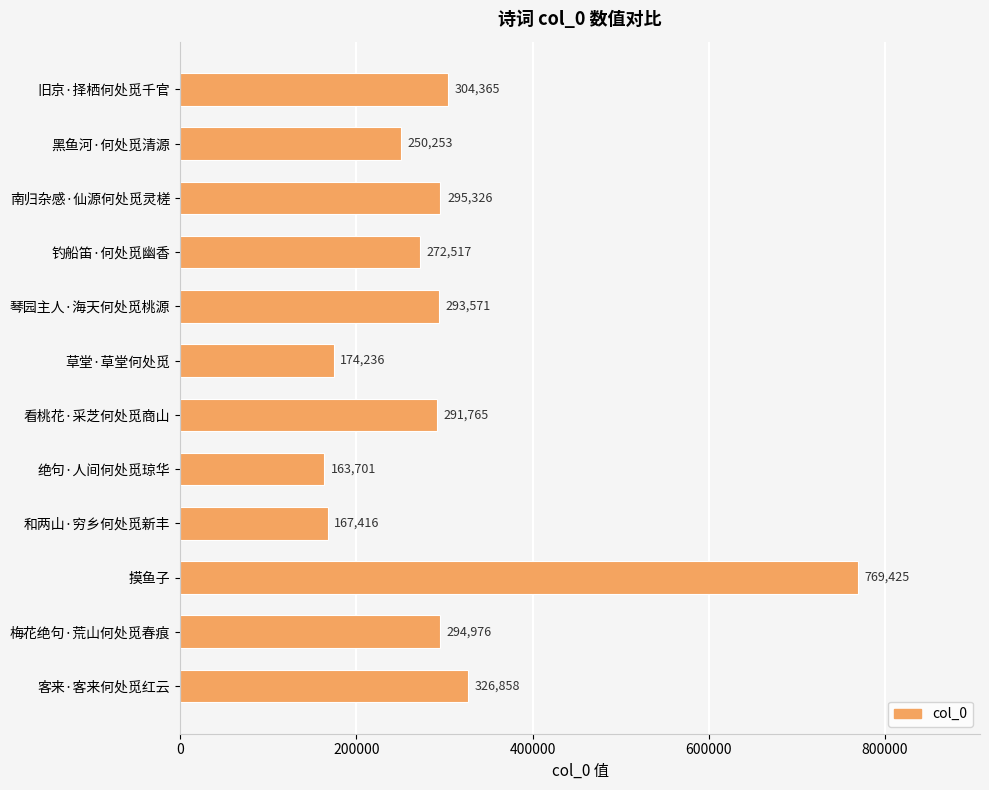

Which label corresponds to the smallest value in the chart?

绝句·人间何处觅琼华